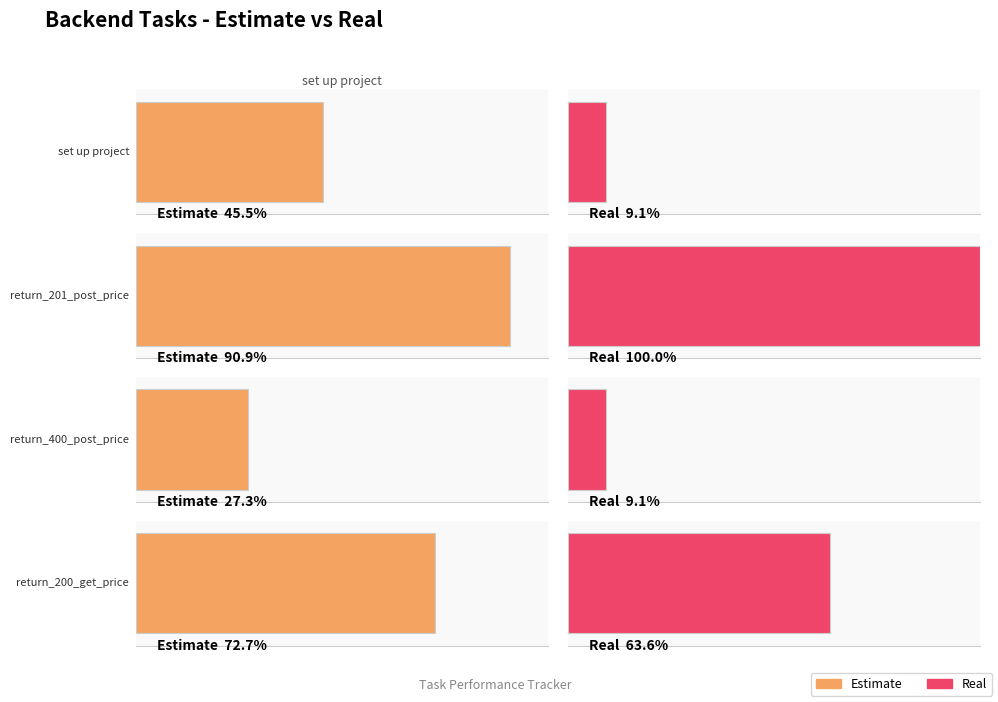

How many bars are there in each group?

2